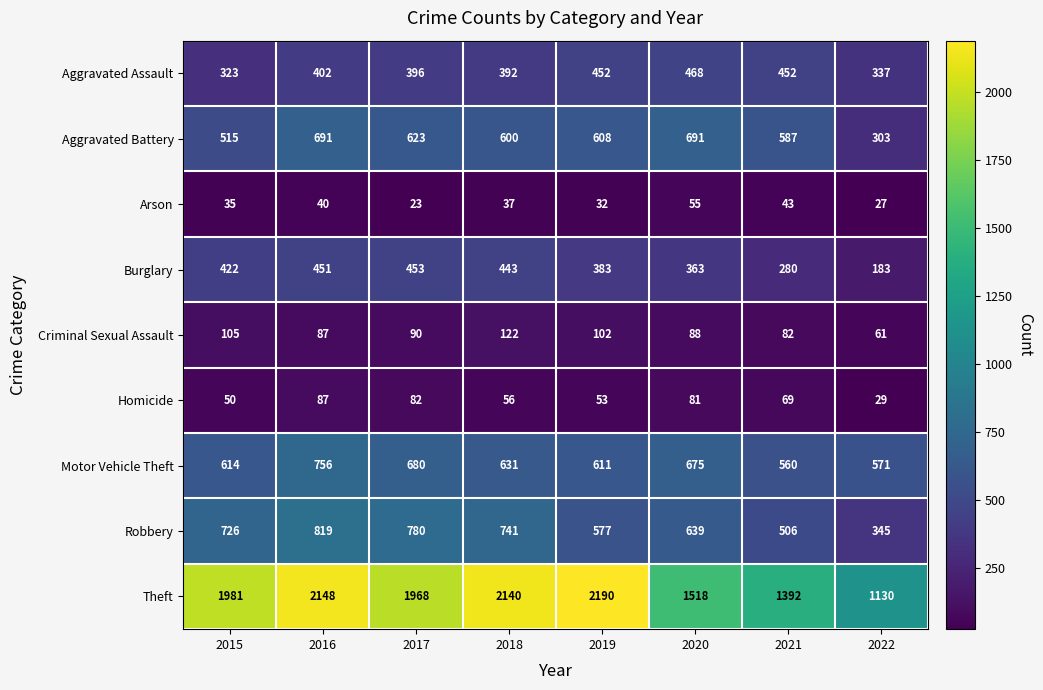

What is the difference between the Aggravated Assault values at 2015 and 2018?

69